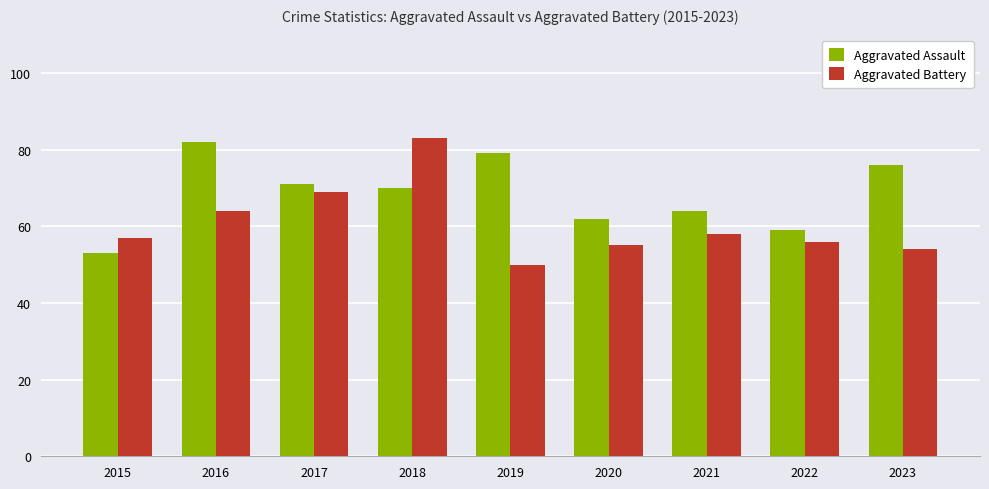

What are all the series names shown in the legend?

Aggravated Assault, Aggravated Battery